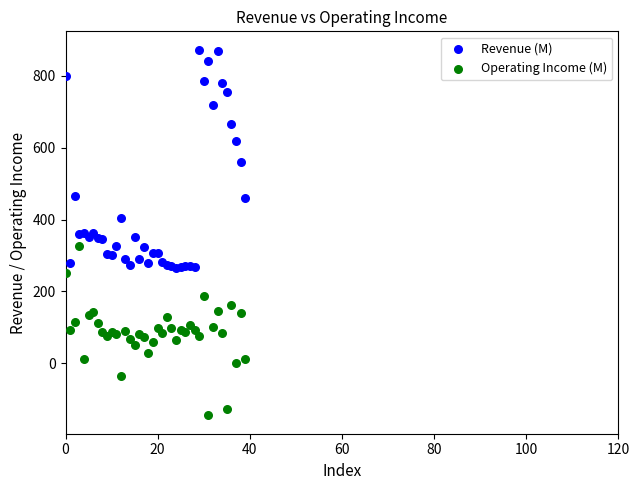

Which series has the largest Y range (max minus min)?

Revenue (M)